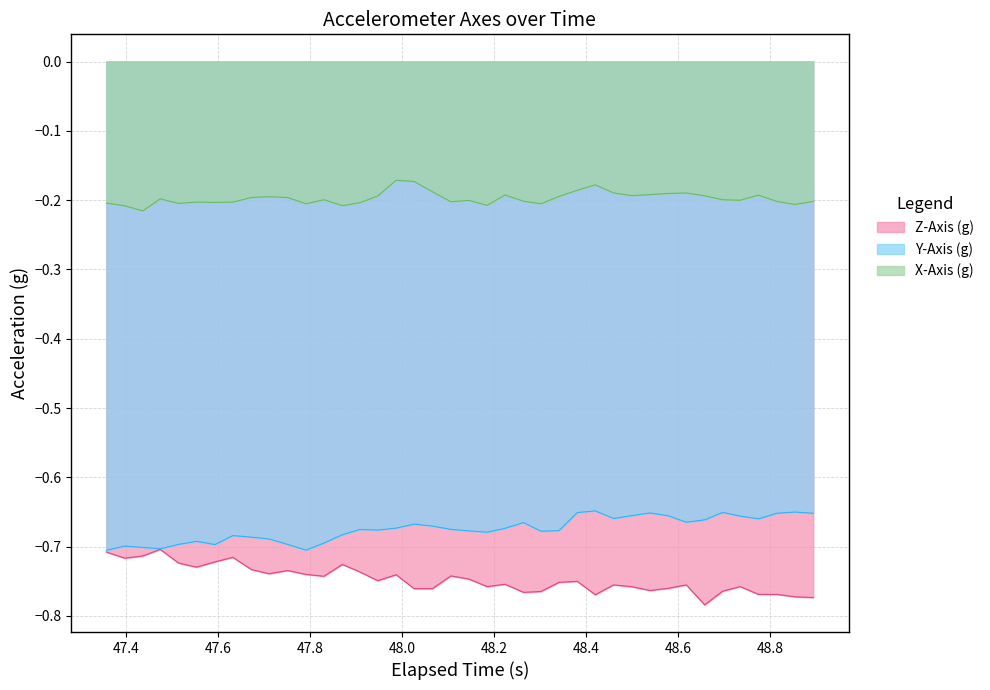

List the series in order of their peak value, highest first.

X-Axis (g), Y-Axis (g), Z-Axis (g)